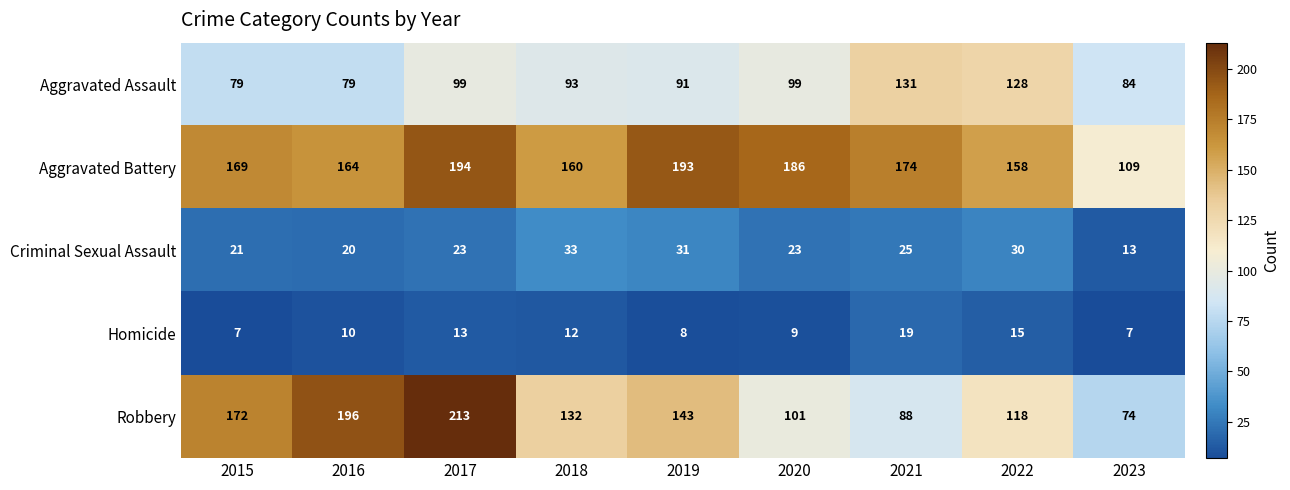

What is the smallest value displayed?

7